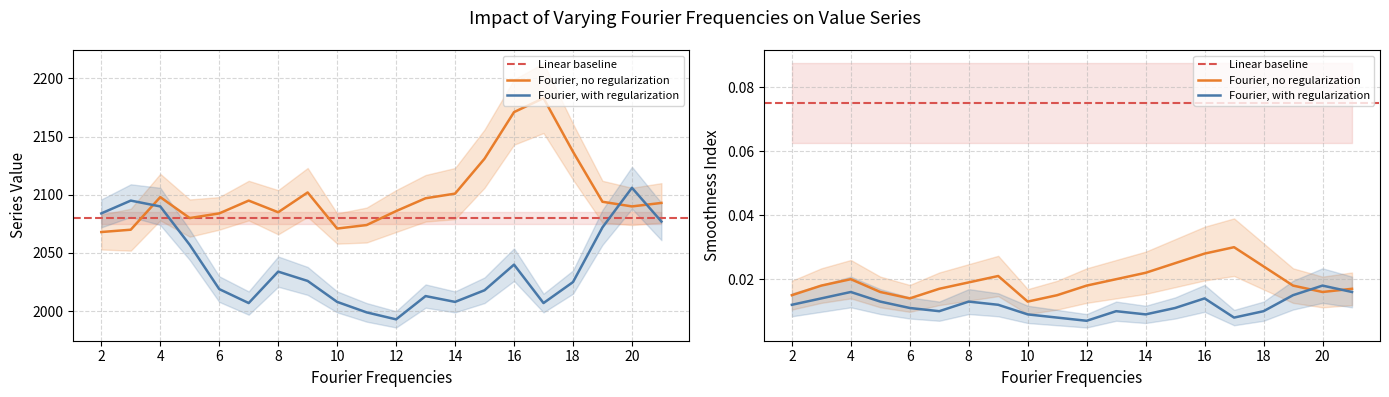

What is the difference between the maximum and minimum values in the Fourier, no regularization series?

115